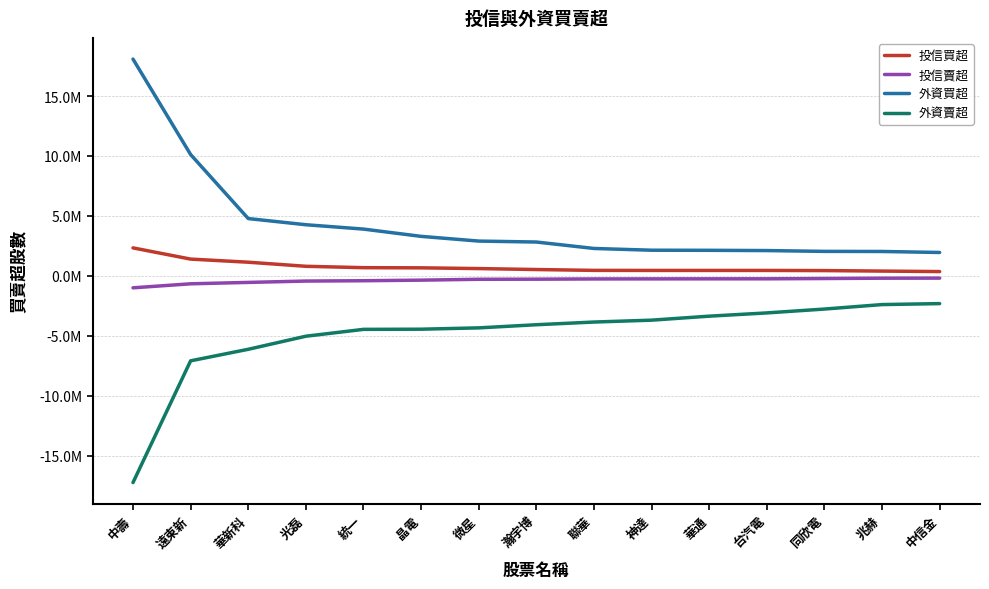

What are all the series names shown in the legend?

投信買超, 投信賣超, 外資買超, 外資賣超